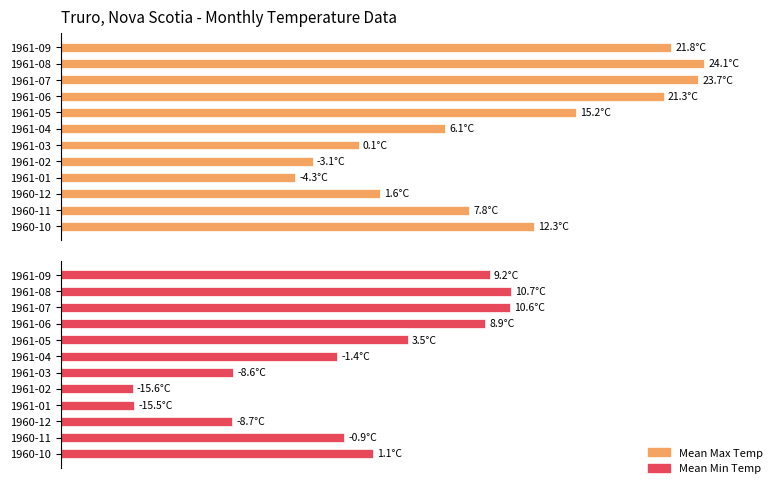

Rank the categories by Mean Max Temp value from lowest to highest.

1961-01, 1961-02, 1961-03, 1960-12, 1961-04, 1960-11, 1960-10, 1961-05, 1961-06, 1961-09, 1961-07, 1961-08